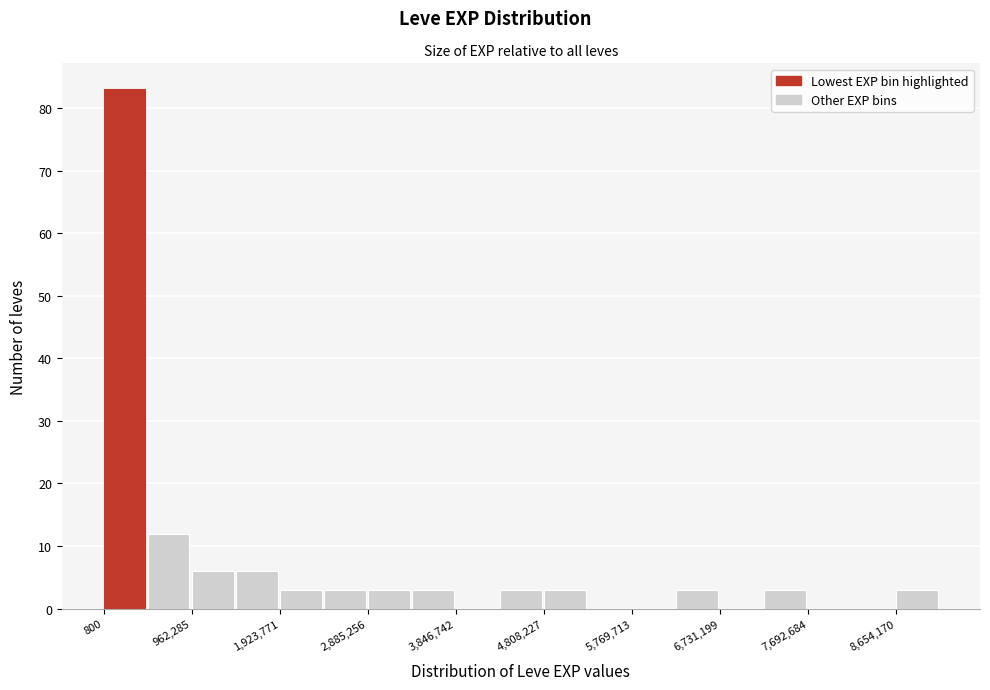

Reading left to right, list every bar in this chart as the range it spans on the x-axis followed by its height. Neither the bar edges nor the heights are printed on the chart, so give them approximately, as read against the axes.

0 to 500000: 83
500000 to 1000000: 12
1000000 to 1400000: 6
1400000 to 1900000: 6
1900000 to 2400000: 3
2400000 to 2900000: 3
2900000 to 3400000: 3
3400000 to 3800000: 3
3800000 to 4300000: 0
4300000 to 4800000: 3
4800000 to 5300000: 3
5300000 to 5800000: 0
5800000 to 6300000: 0
6300000 to 6700000: 3
6700000 to 7200000: 0
7200000 to 7700000: 3
7700000 to 8200000: 0
8200000 to 8700000: 0
8700000 to 9100000: 3